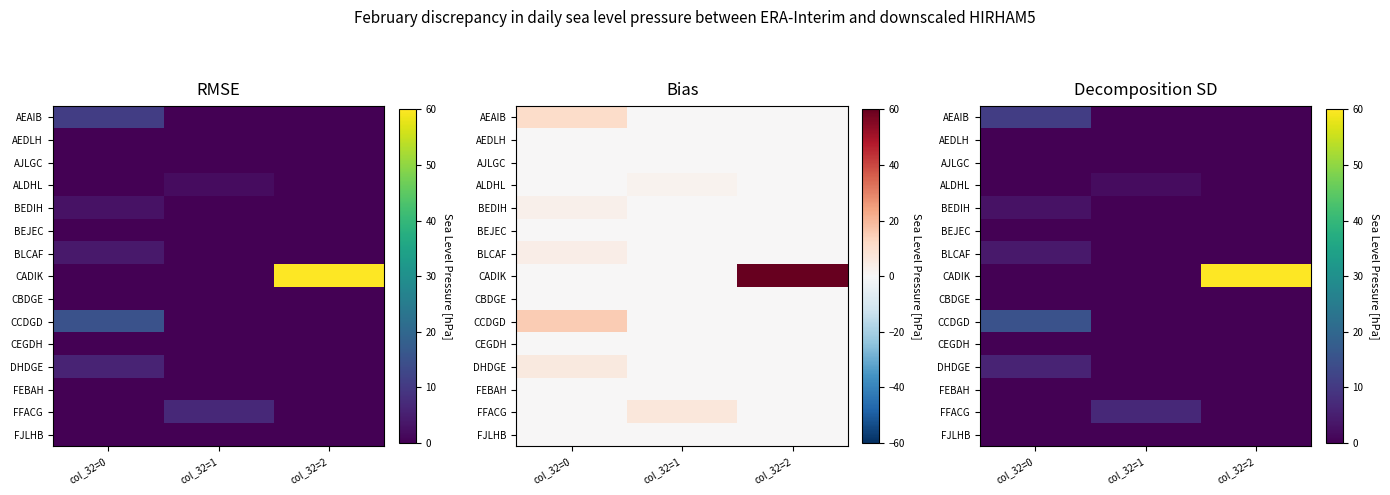

What is the maximum value shown in the chart?

60